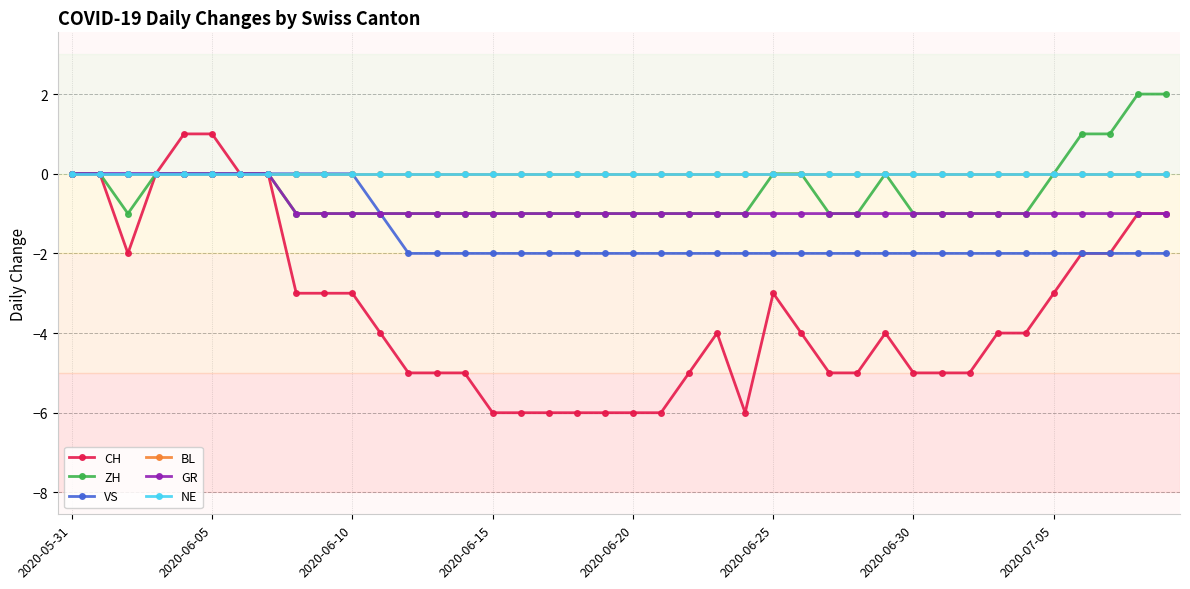

Is this an area chart (filled region under the line)?

No